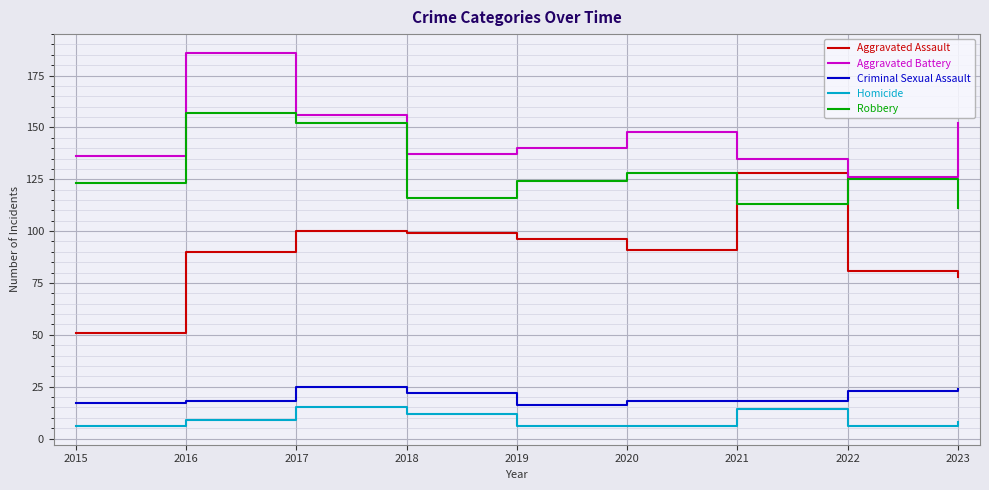

The value of Robbery at 2020 is 223. True or false?

False